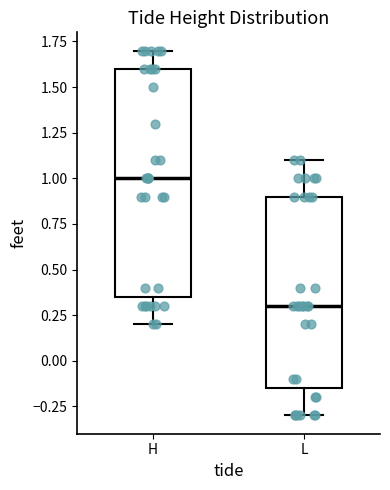

Comparing the boxes themselves (not the whiskers), which one is the tallest?

H